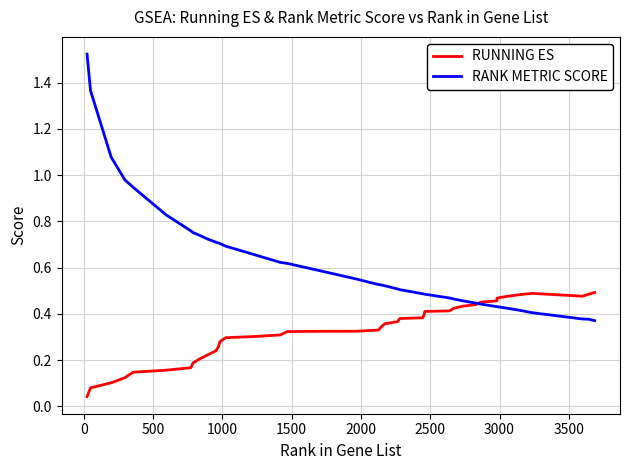

Which series has the largest range (max minus min)?

RANK METRIC SCORE